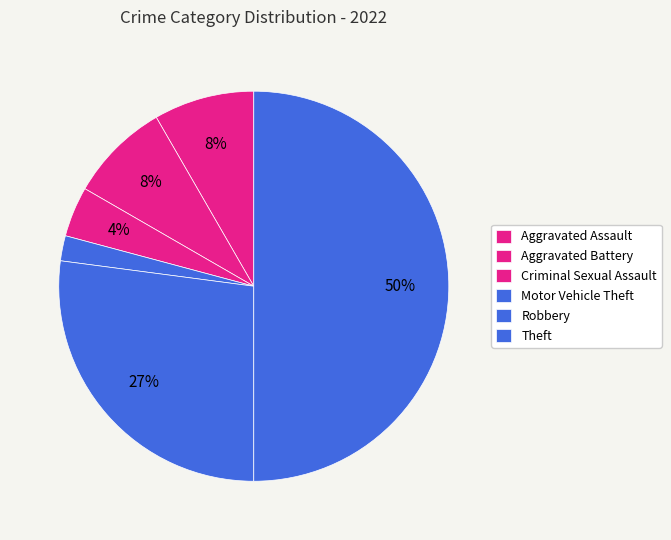

Between Motor Vehicle Theft and Theft, which is larger?

Theft